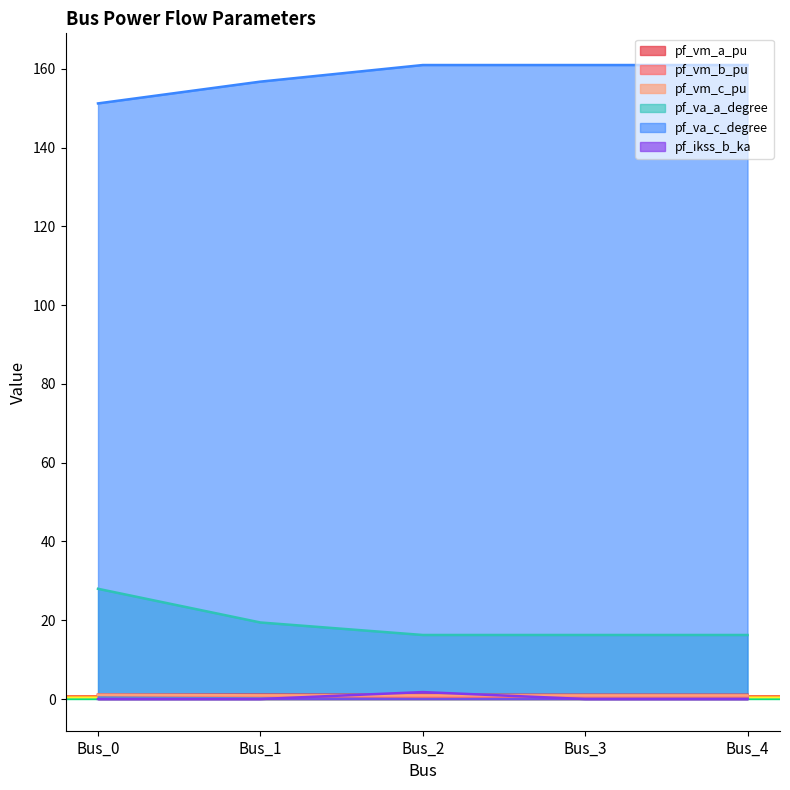

What is the total value across all series at Bus_2?

181.6